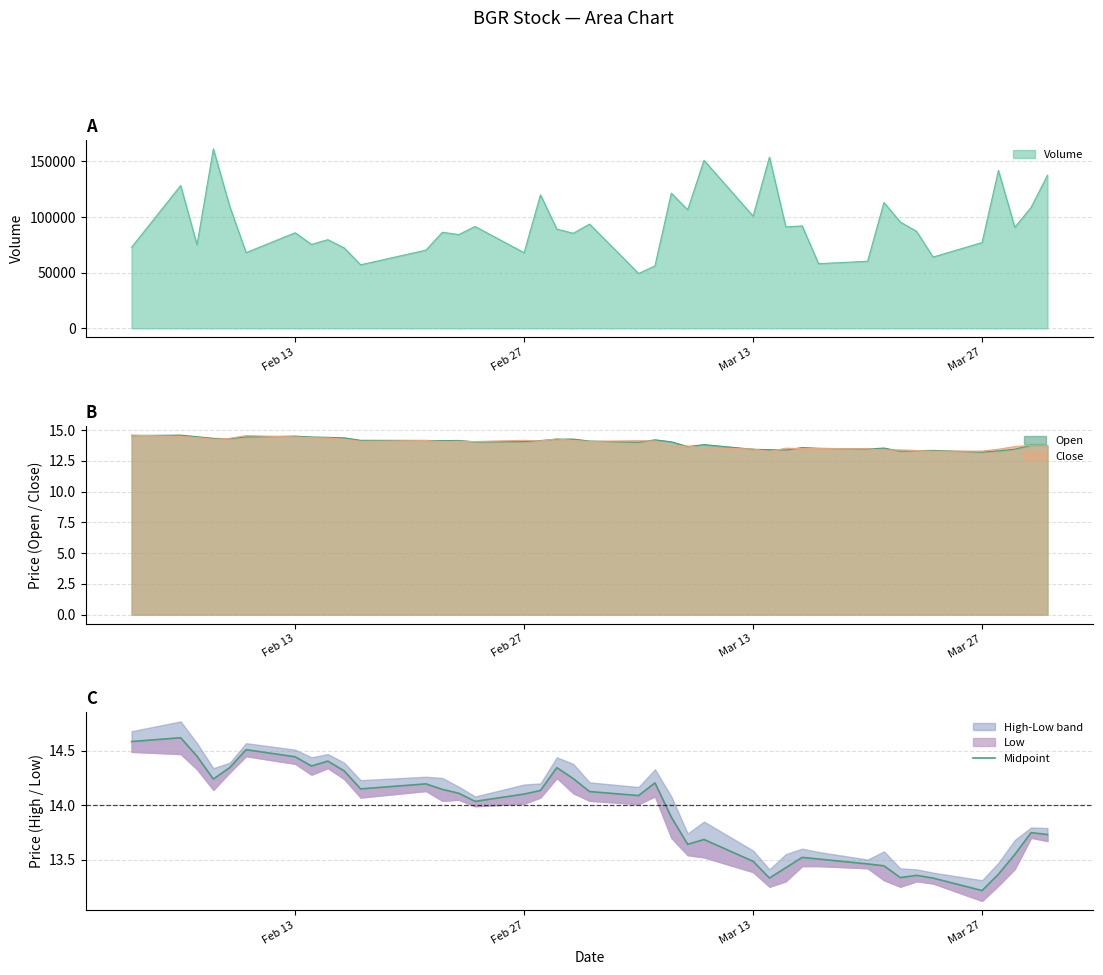

How many points are lower than both their immediate neighbors (excluding endpoints)?

9